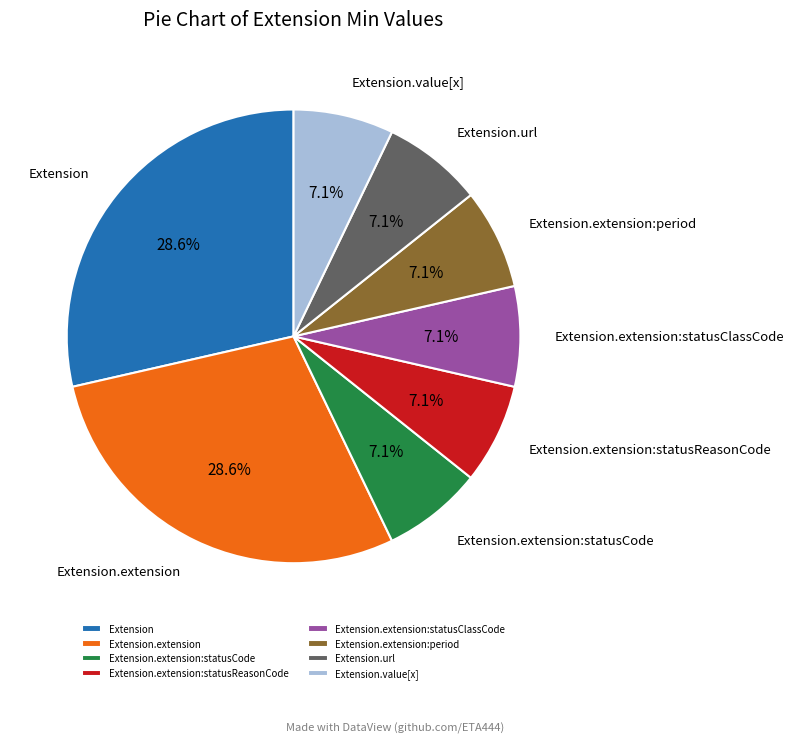

Combined, do Extension.value[x] and Extension.extension:statusClassCode account for over 50%?

No